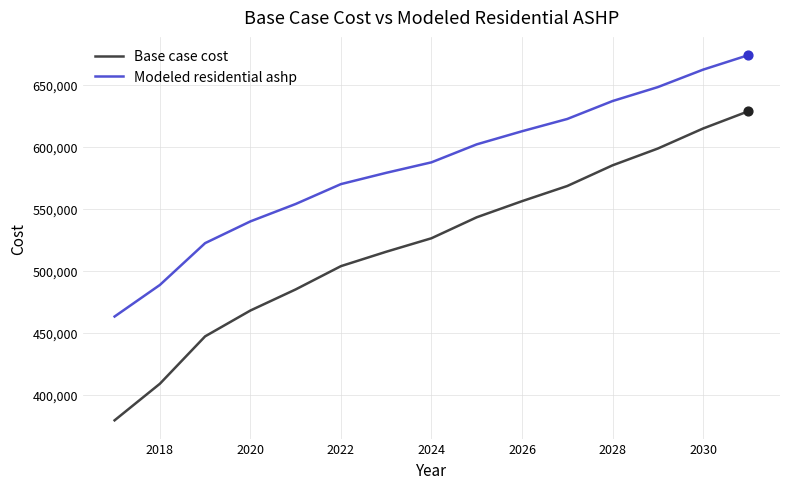

Which series has the largest total across all categories?

Modeled residential ashp